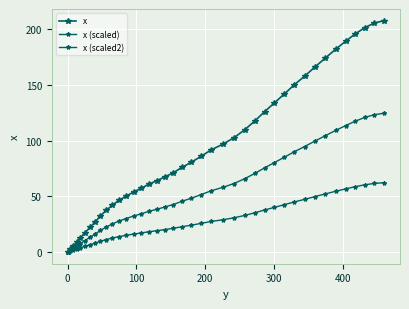

Is this an area chart (filled region under the line)?

No